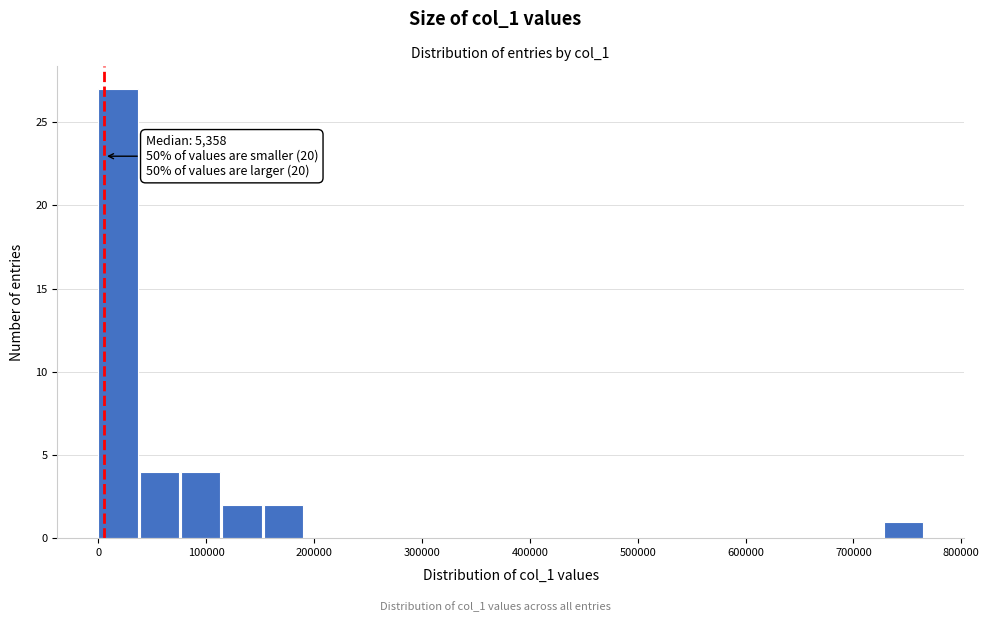

Around what value on the x-axis is the tallest bar? Give the approximate position of its centre, as read against the axis.

20000